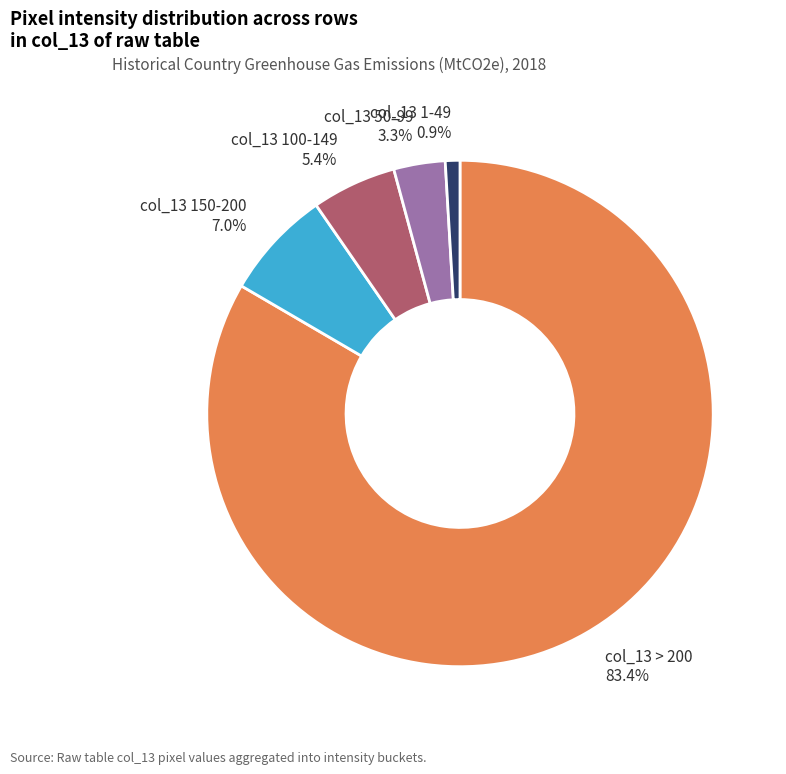

Is there any slice that represents more than half of the pie?

Yes